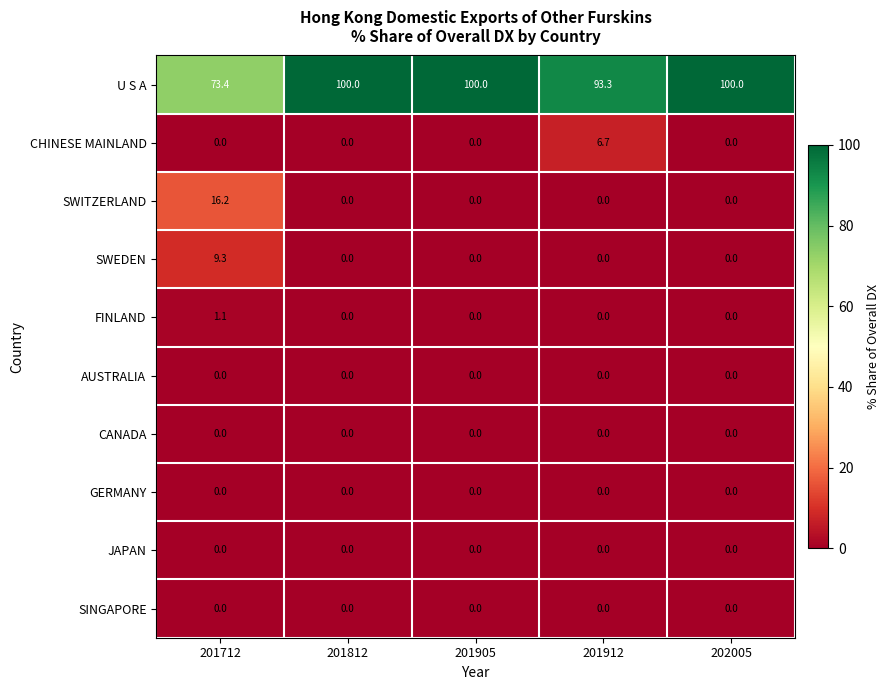

What is the difference between the maximum and minimum values in the U S A series?

26.6